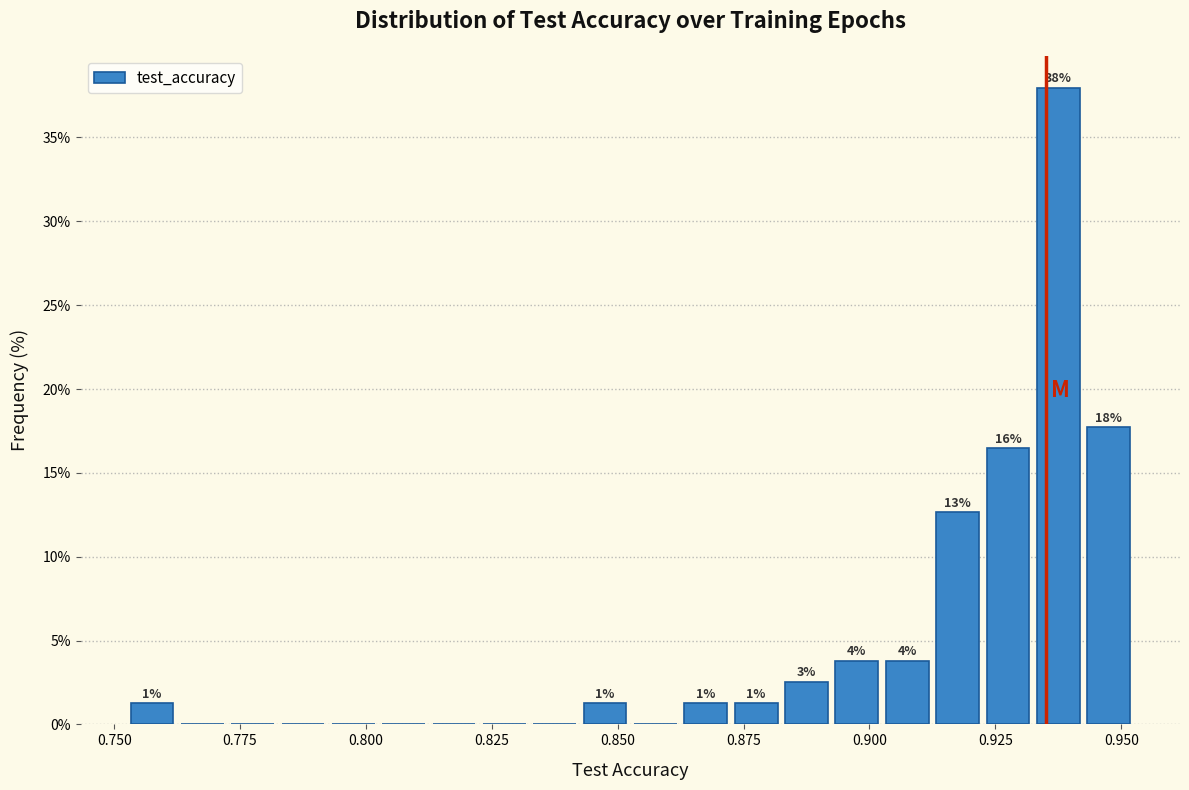

Around what value on the x-axis is the tallest bar? Give the approximate position of its centre, as read against the axis.

0.940